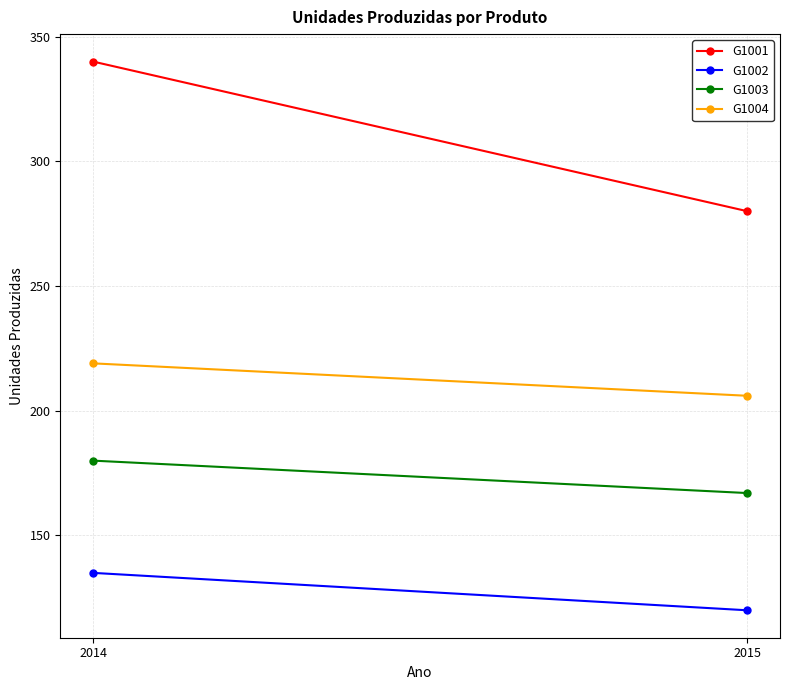

What is the smallest value displayed?

120